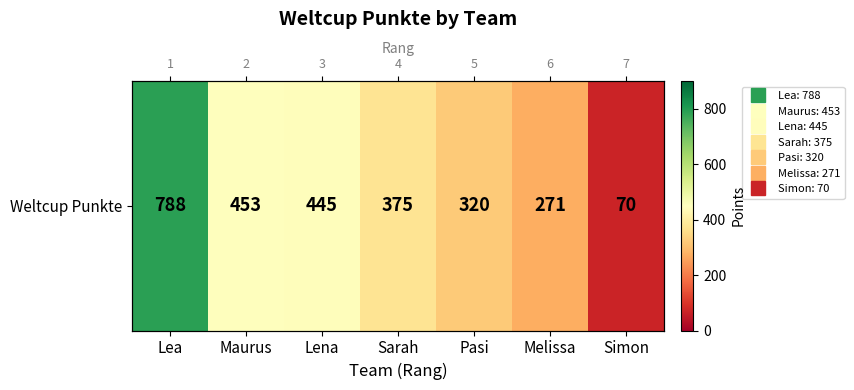

List the labels in order of value, smallest first.

Simon, Melissa, Pasi, Sarah, Lena, Maurus, Lea